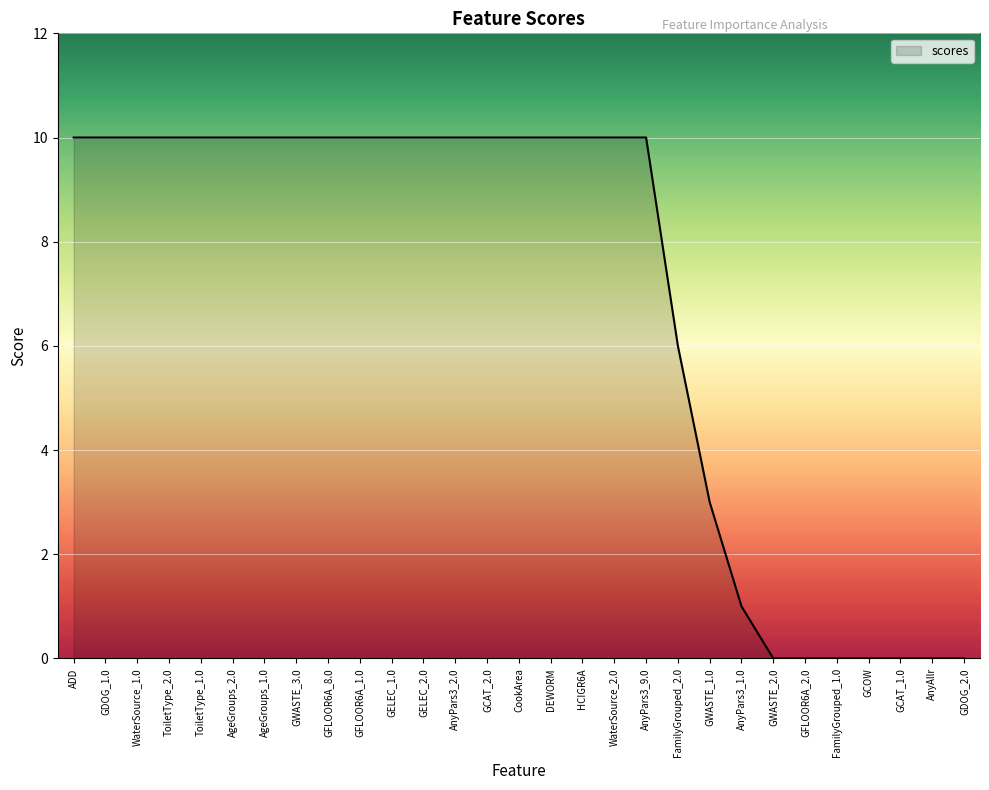

The value at GDOG_2.0 is -5. True or false?

False